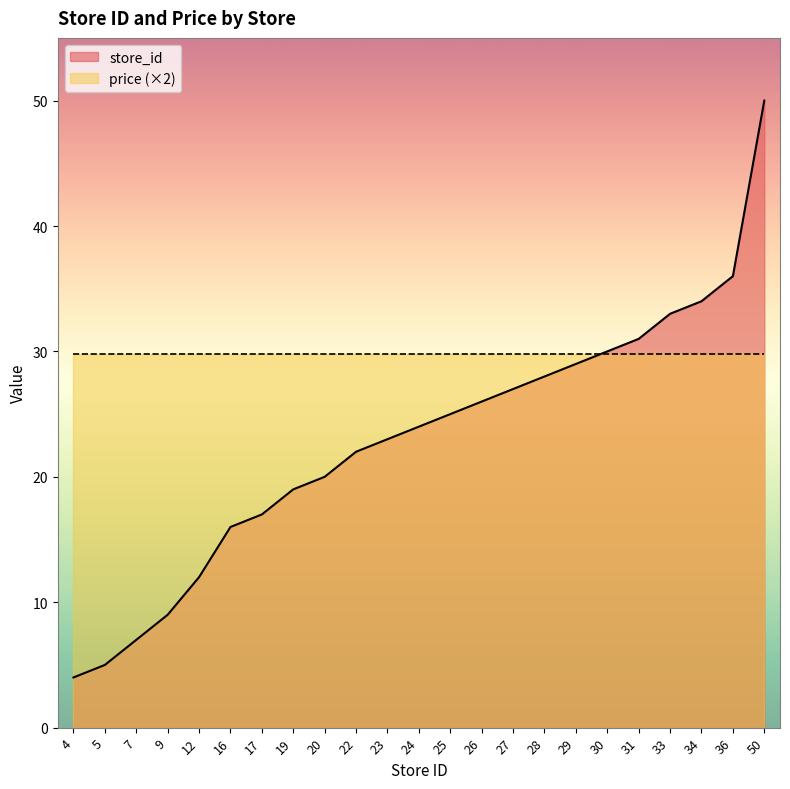

What is the sum of all values?

527